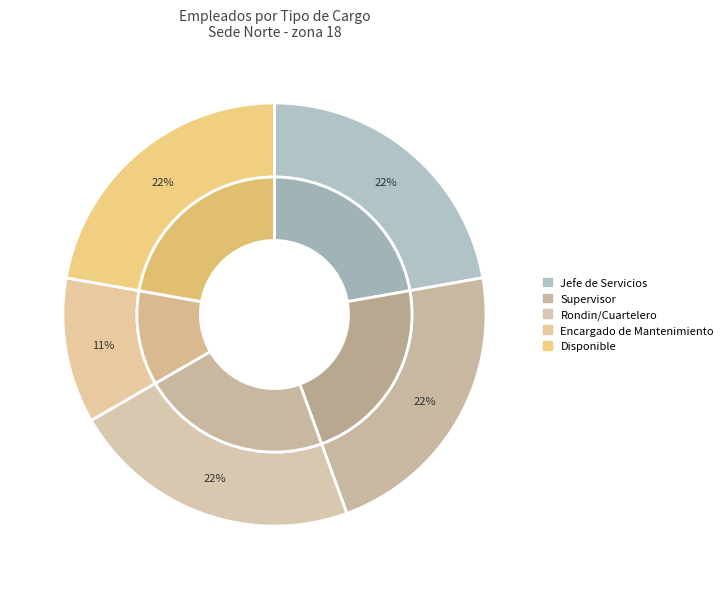

Does Encargado de Mantenimiento account for over 50% of the chart?

No